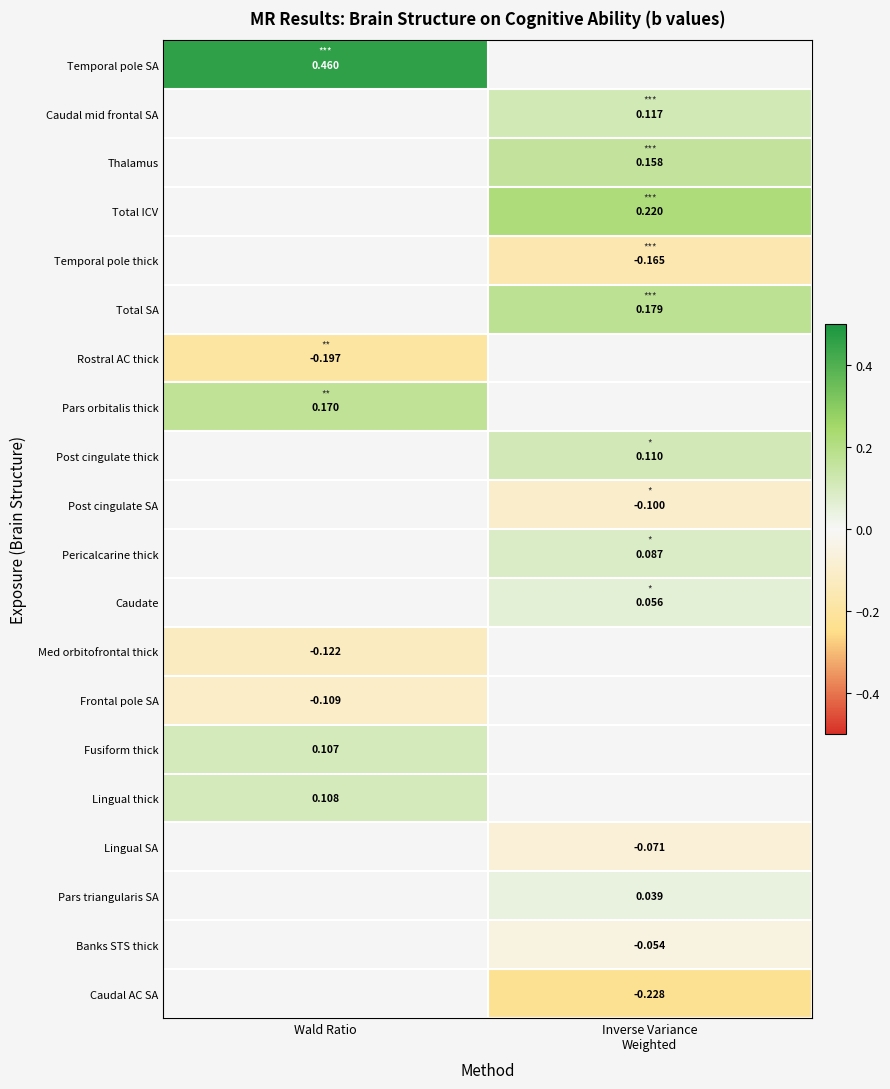

Count the number of data series in this chart.

20